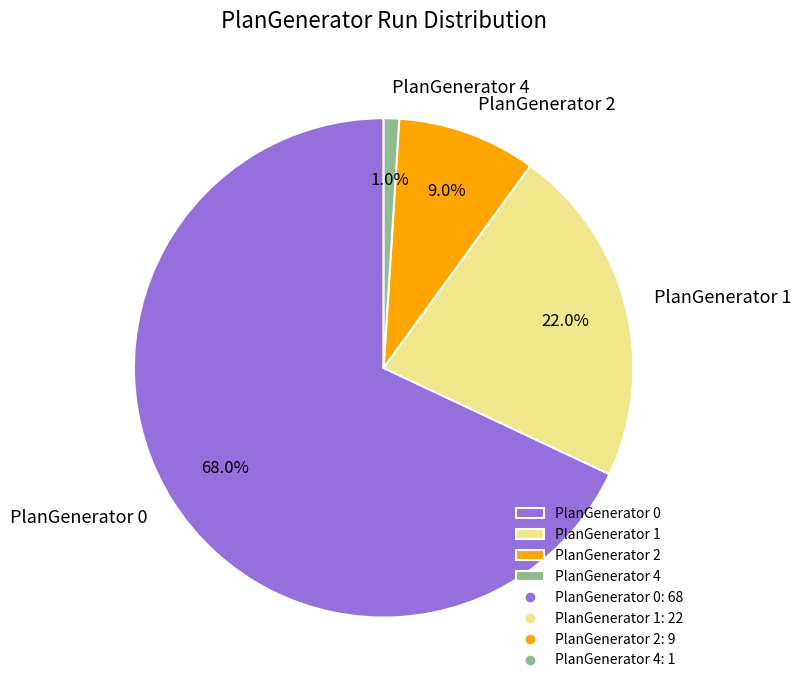

Combined, what portion of the pie is PlanGenerator 2 and PlanGenerator 1?

31.0%